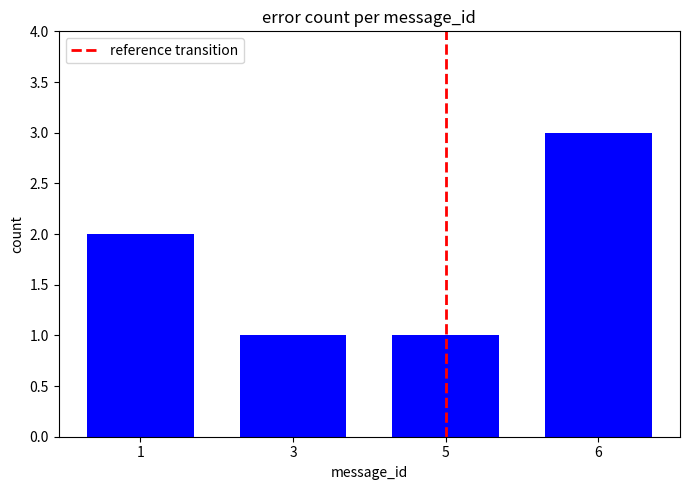

What is the average value?

2